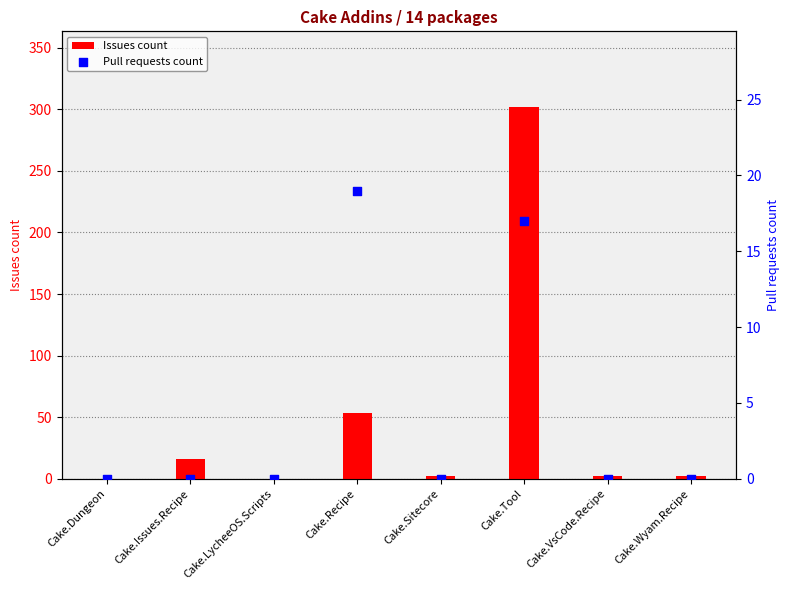

Which series reaches the minimum Y coordinate?

Issues count